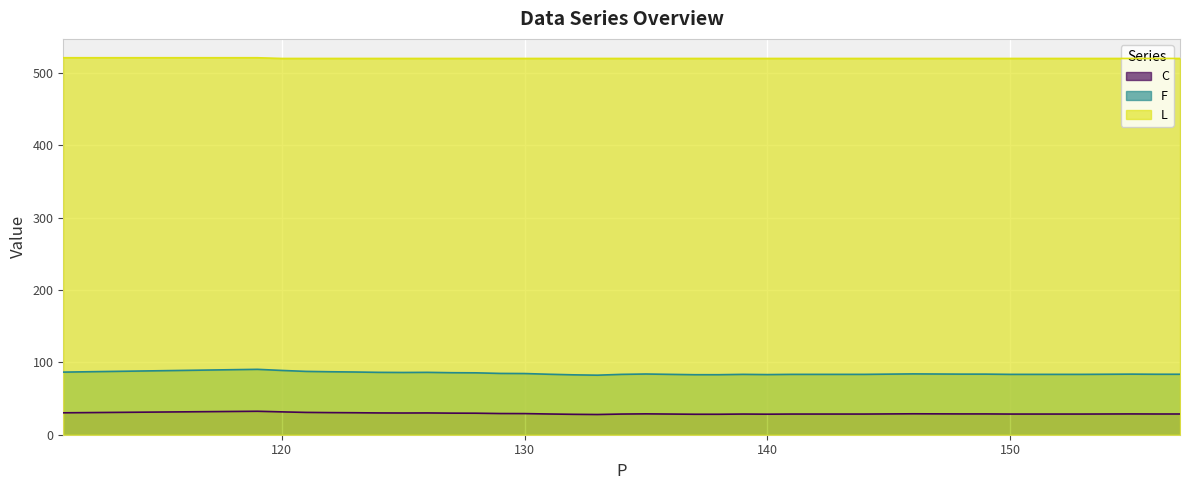

Which series has the largest range (max minus min)?

F